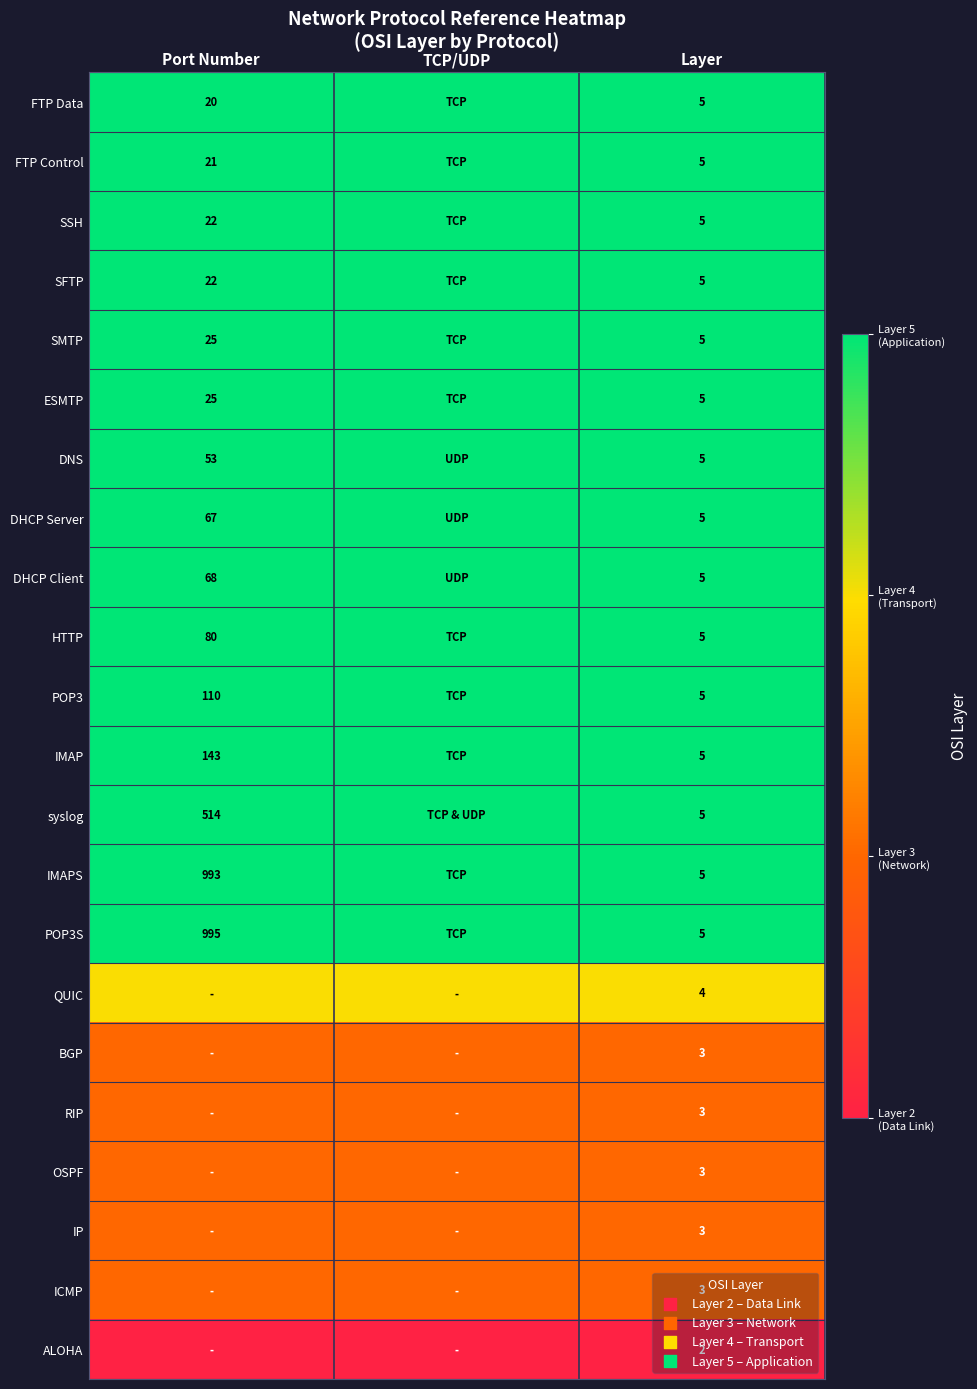

The SMTP series shows 25 at Port Number. True or false?

True